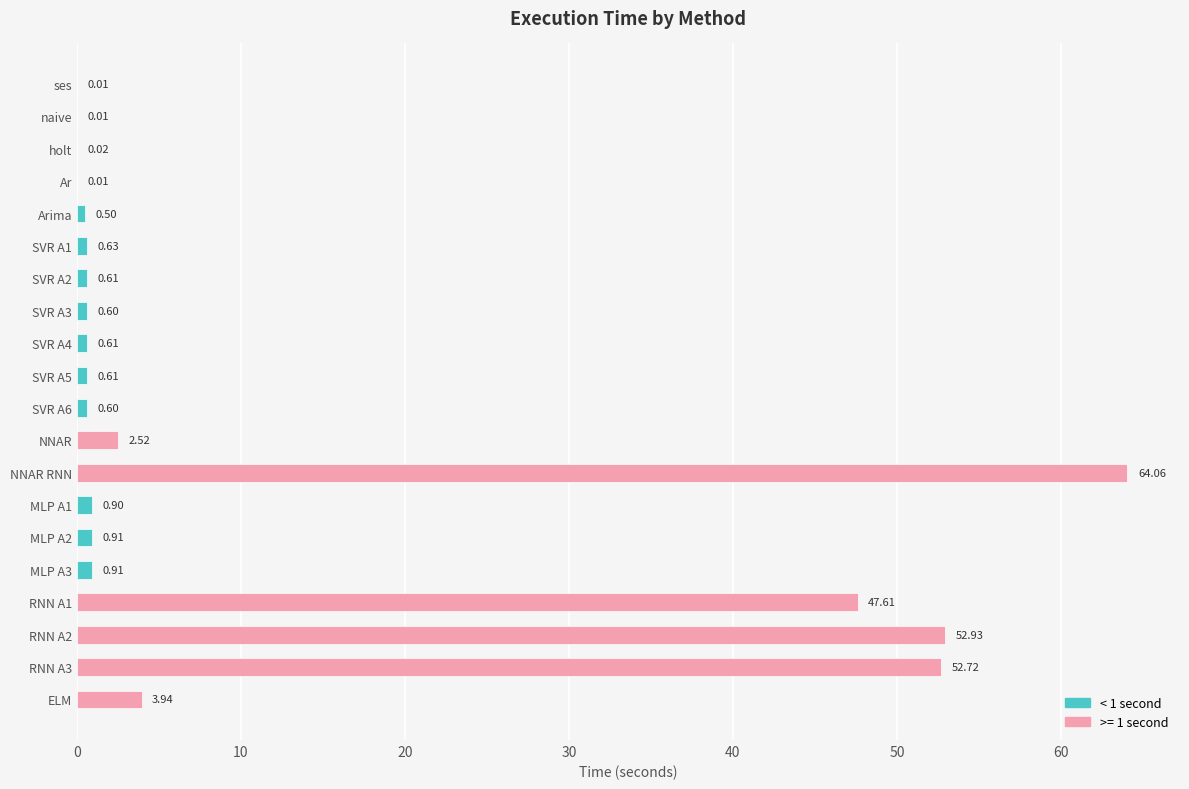

Which has a higher value, Arima or MLP A3?

MLP A3